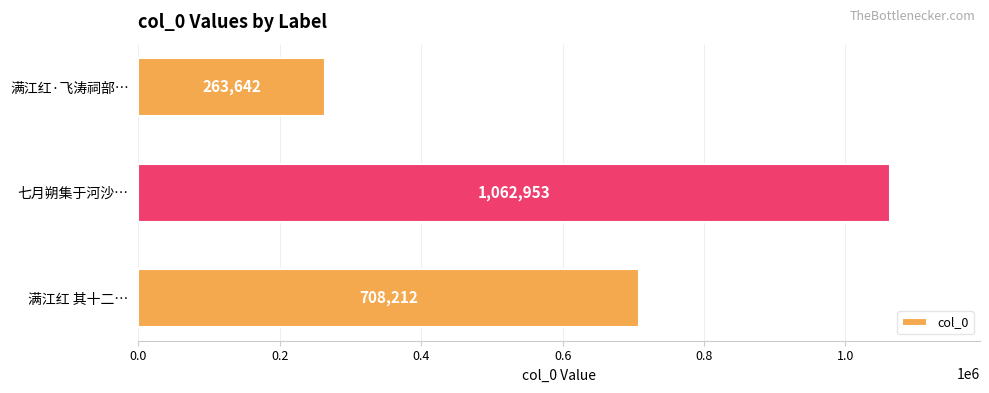

Count the values in the range 263642 to 1062953.

3